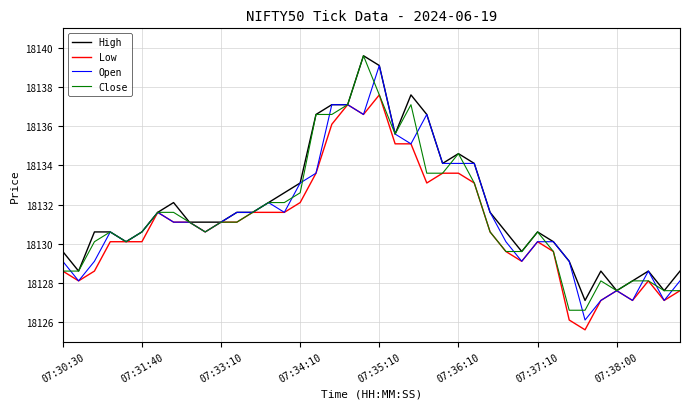

What is the maximum value shown in the chart?

18139.6